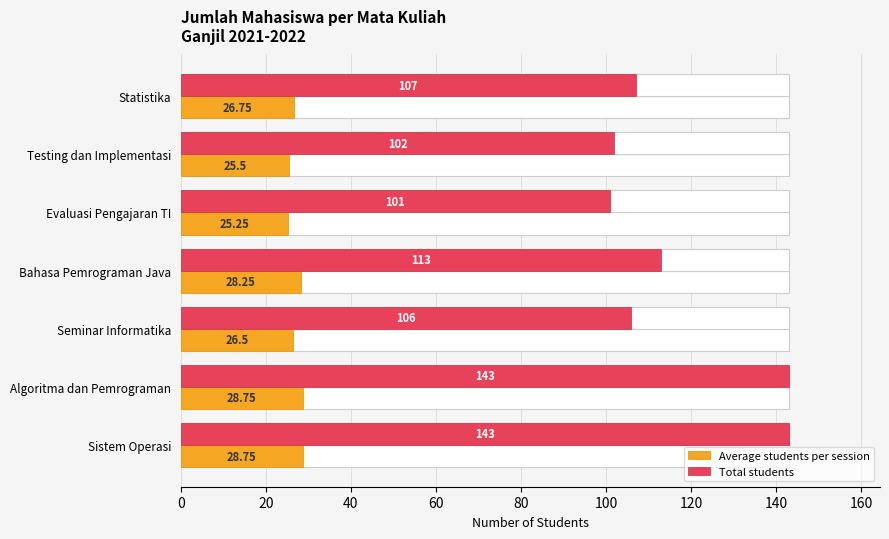

At how many categories does at least one series exceed 134?

2